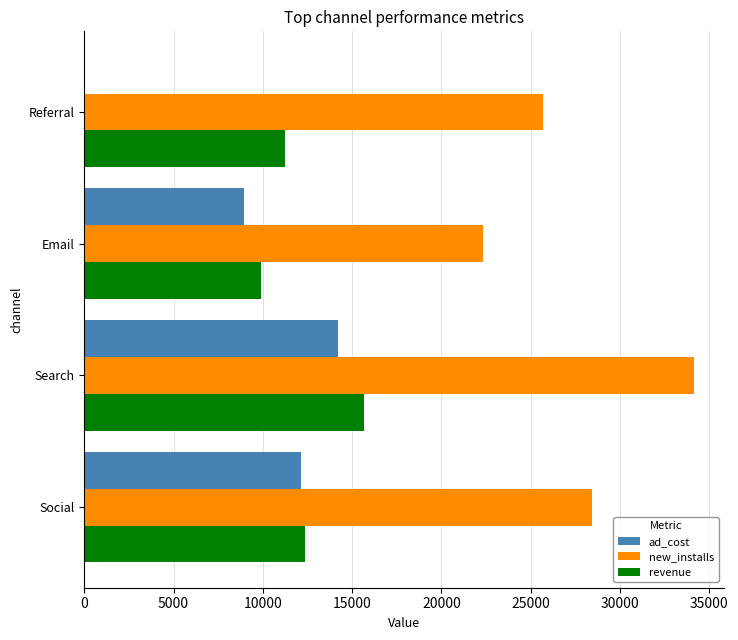

Which series has the widest spread of values?

ad_cost